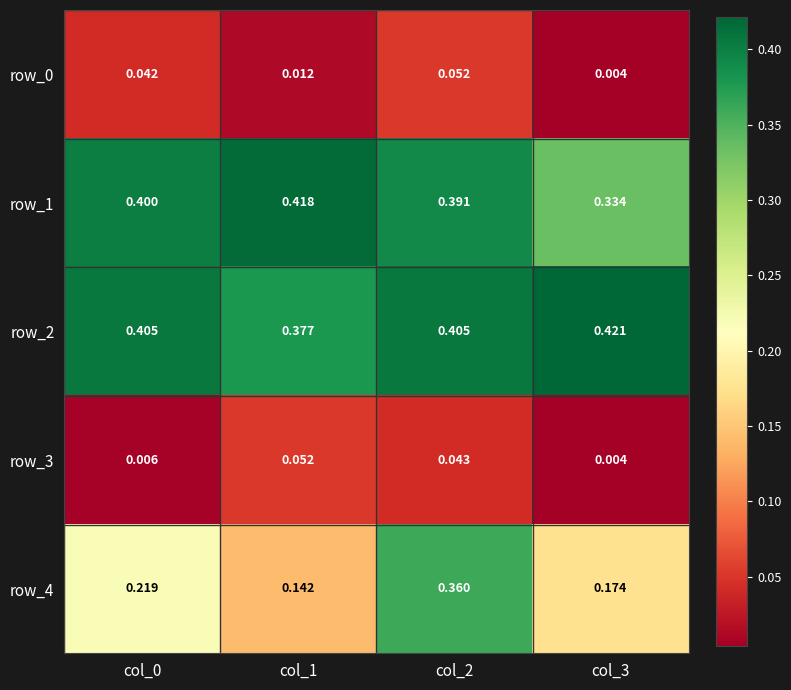

Is the value of row_0 at col_1 greater than the value of row_3 at col_1?

No